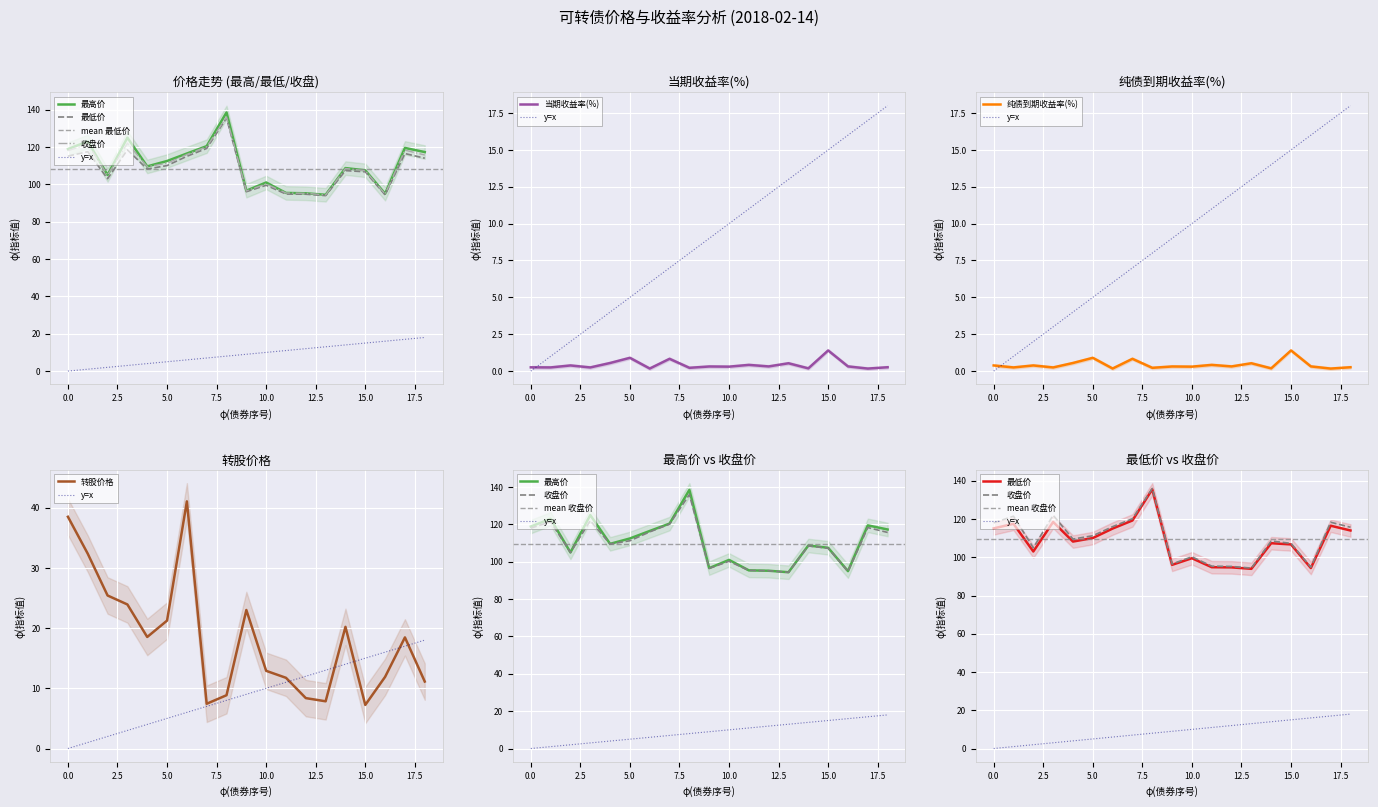

Which category has the highest value in the 当期收益率(%) series?

15.0